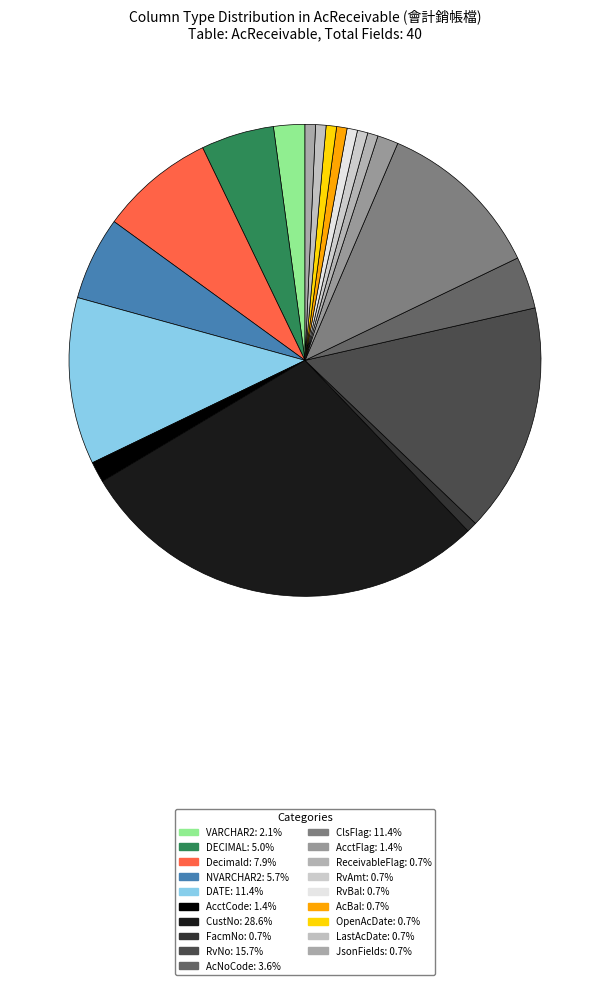

Approximately how many times larger is the value at RvNo compared to JsonFields?

22.0